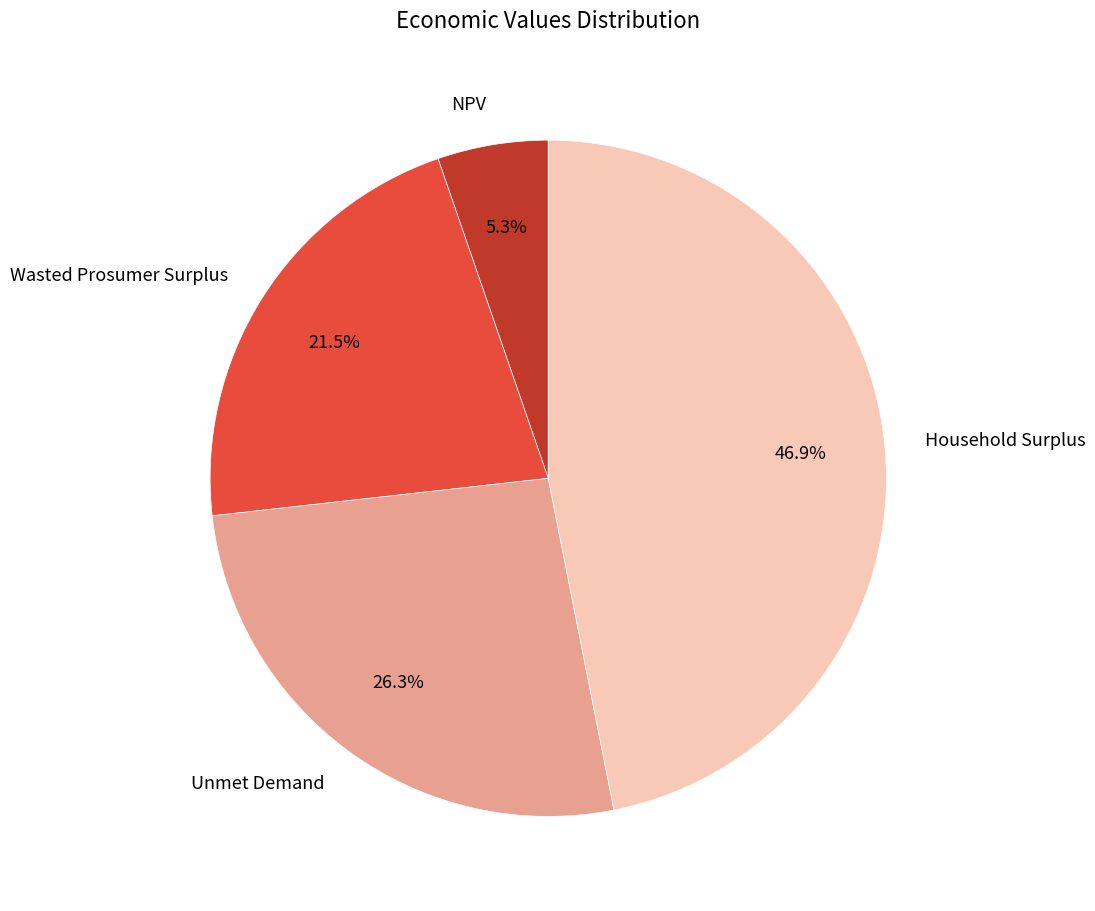

What is the ratio of the value at Household Surplus to the value at Unmet Demand?

1.8